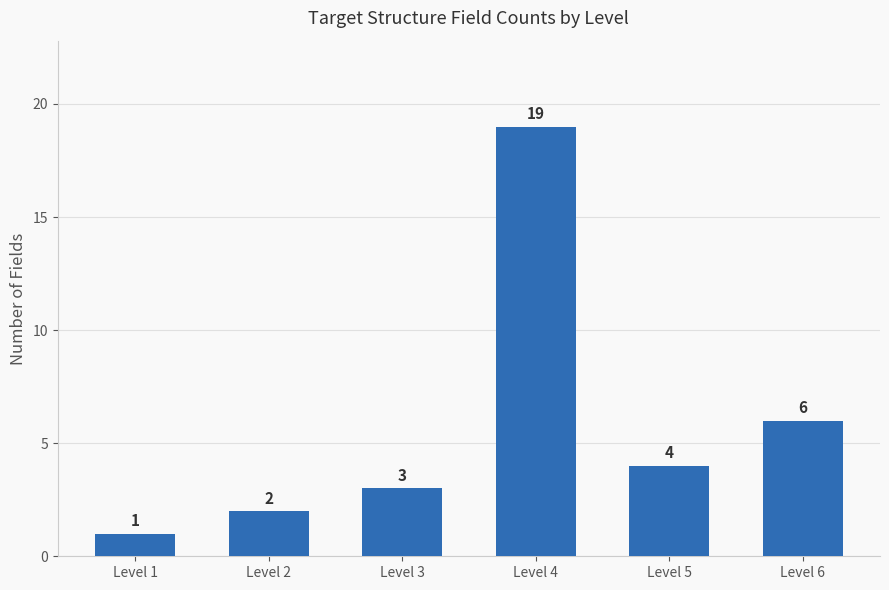

Is it true that the value at Level 3 is 5?

False